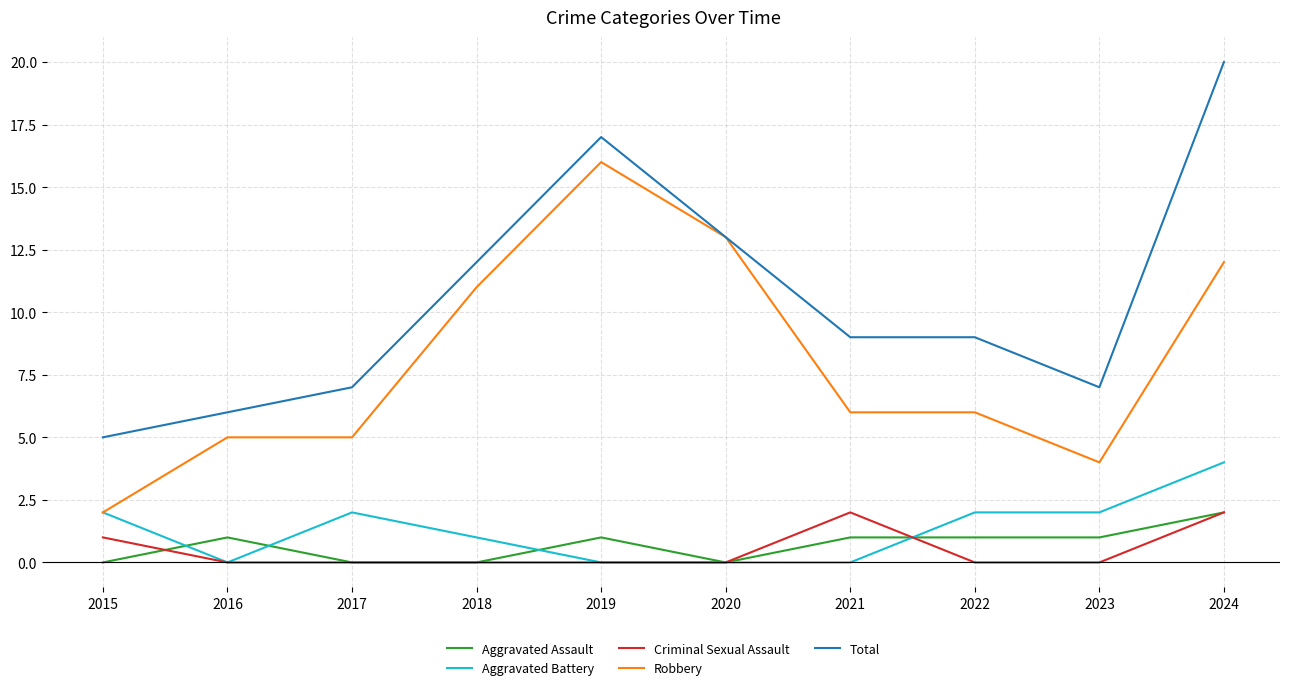

At which label does Robbery first exceed 6?

2018